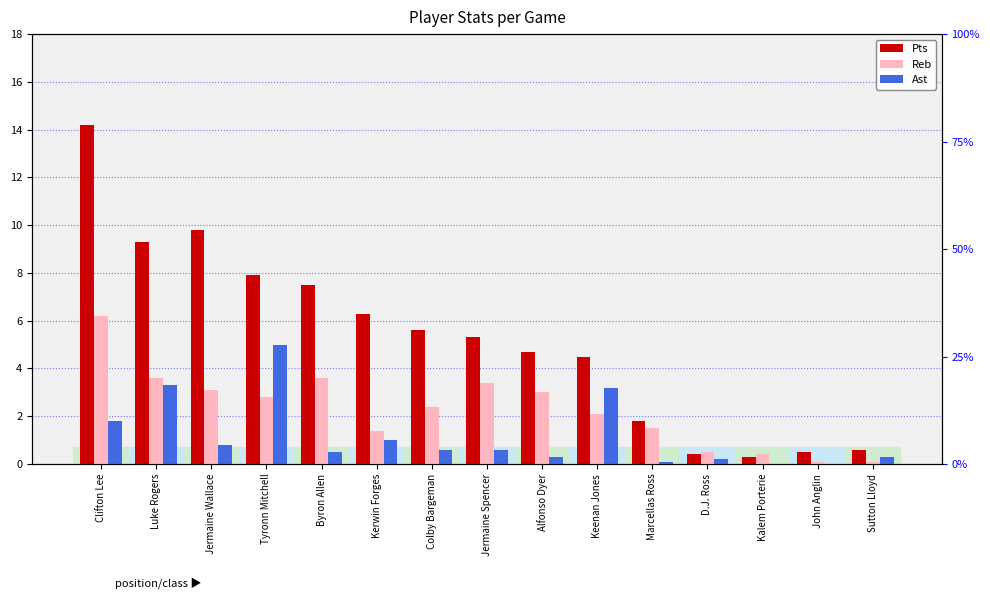

How many series are shown in this chart?

3